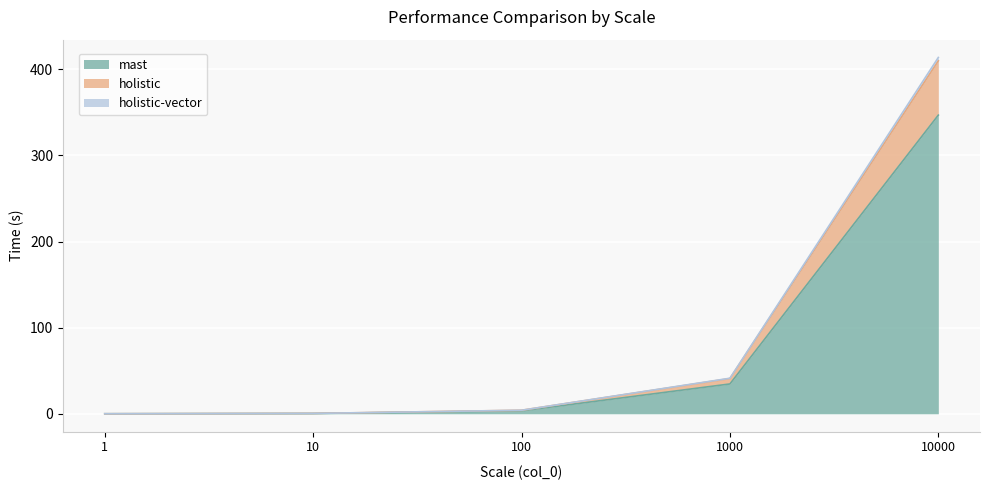

What is the difference between the highest and lowest values at 100?

0.7